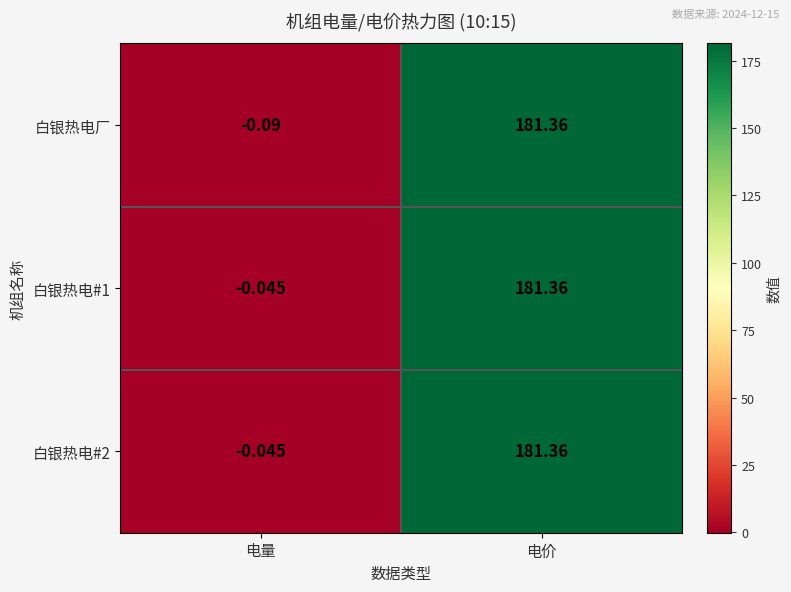

How many series are shown in this chart?

3